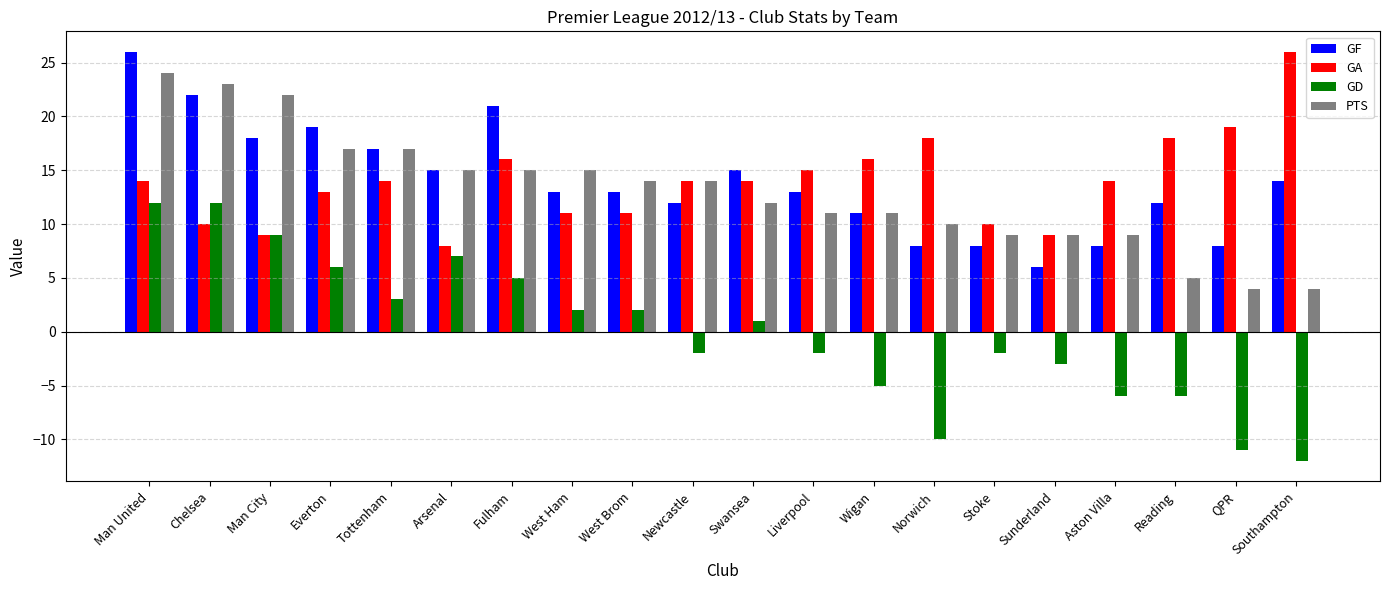

Between Tottenham and Southampton, which series saw the biggest shift?

GD